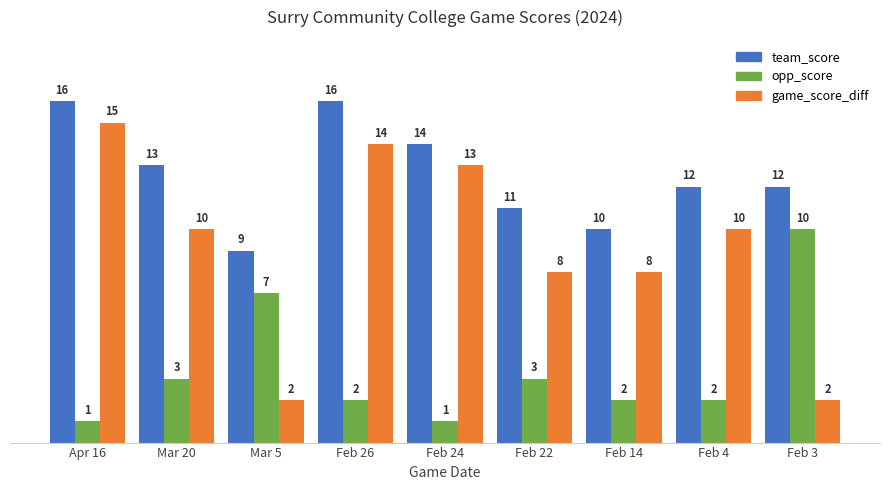

What position from the right is Feb 4?

2